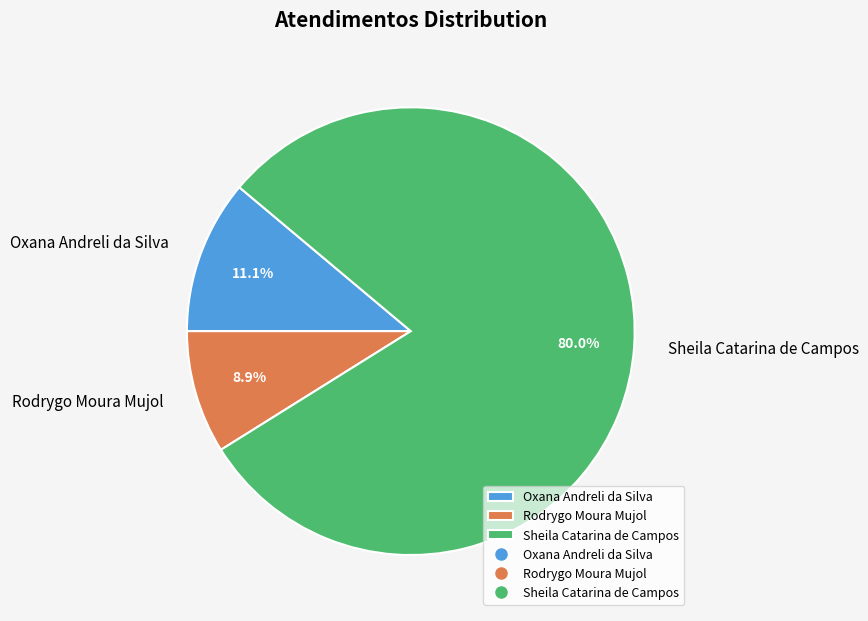

Rank the categories by value from highest to lowest.

Sheila Catarina de Campos, Oxana Andreli da Silva, Rodrygo Moura Mujol